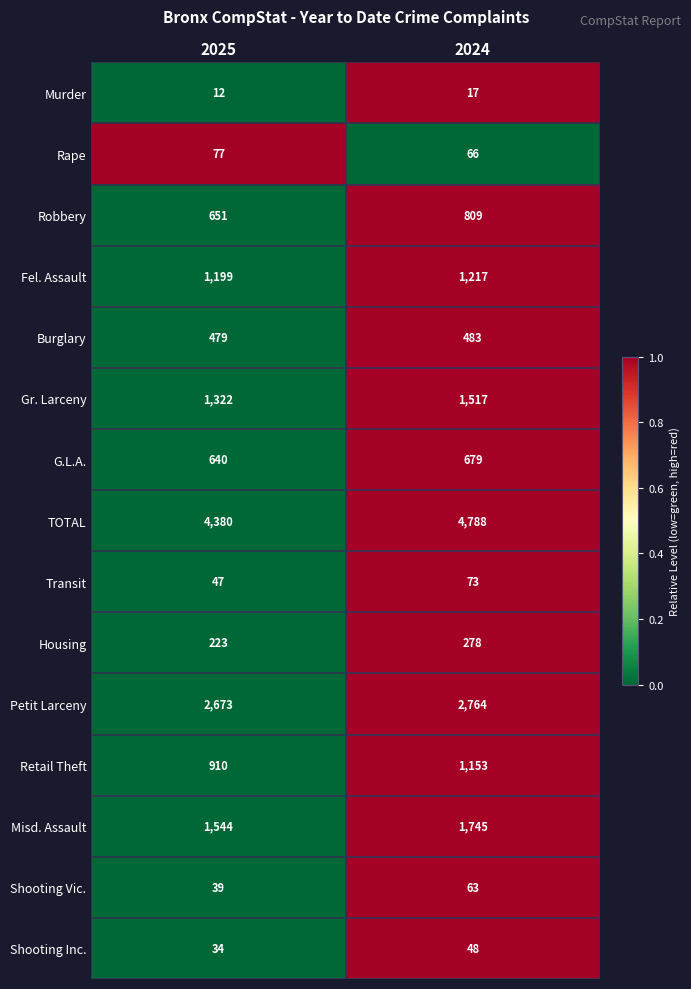

Which series changed the most between 2025 and 2024?

TOTAL